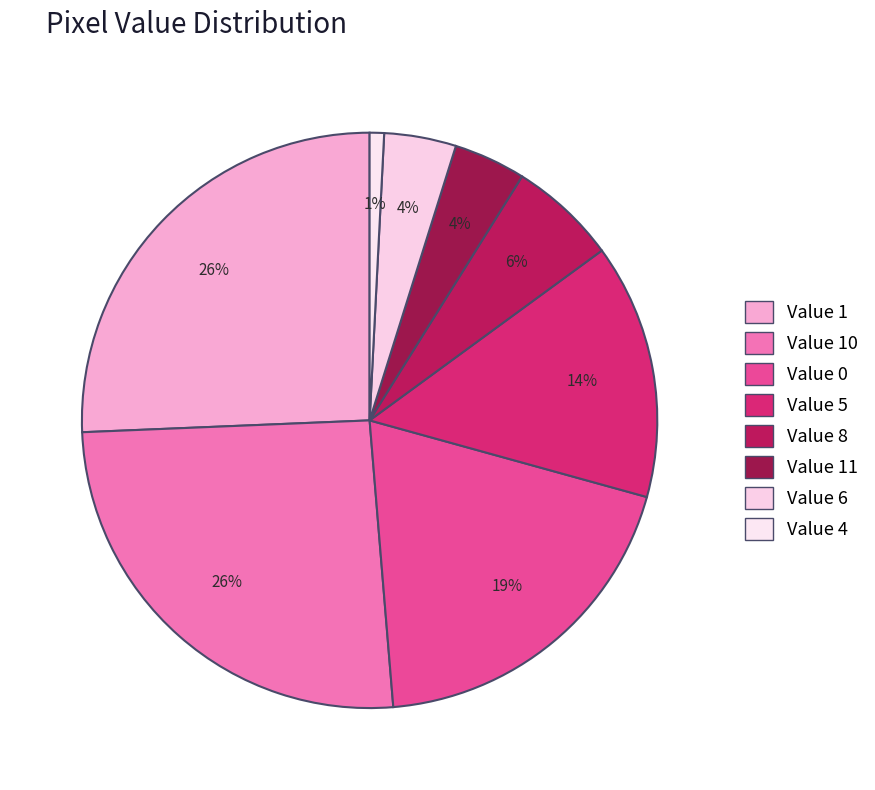

The Value 10 slice represents 25% of the pie. True or false?

False